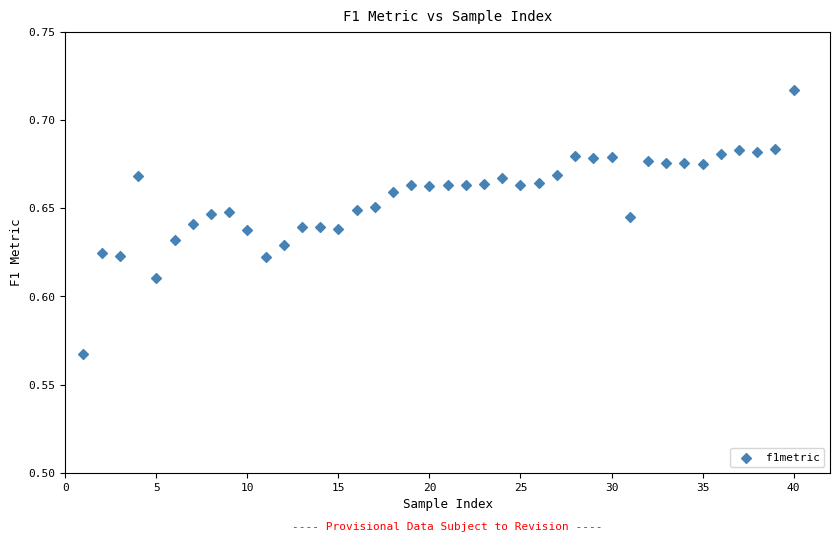

What is the range of X values (max minus min)?

39.0